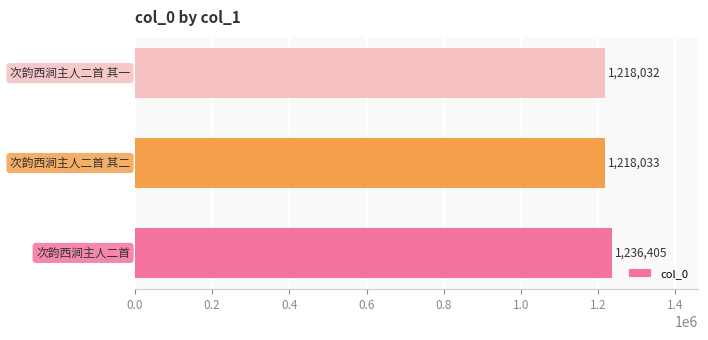

What is the difference between the maximum and minimum values?

18373